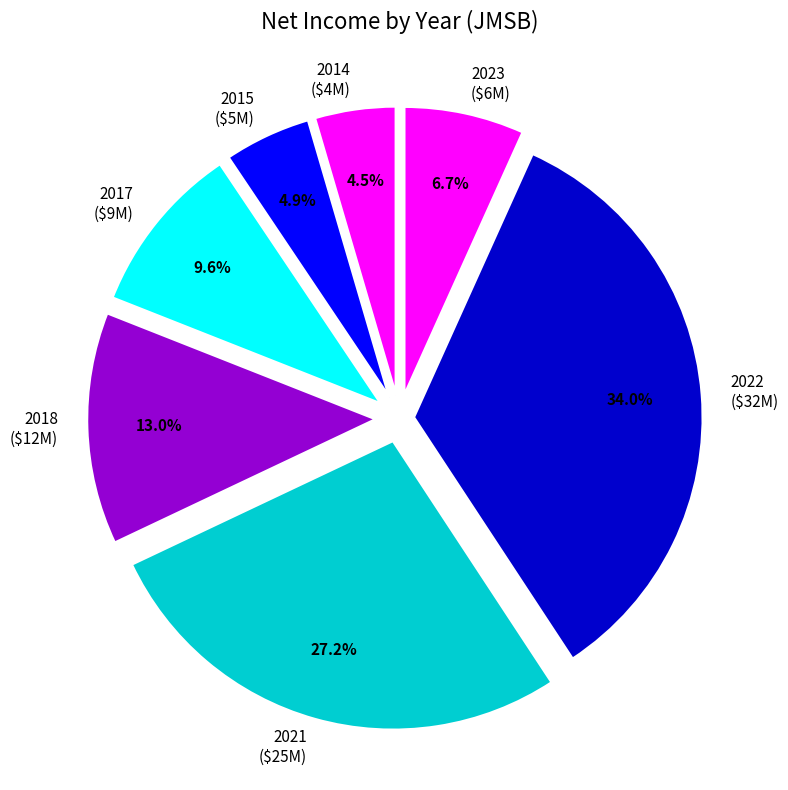

Which slice is the largest?

2022 ($32M)